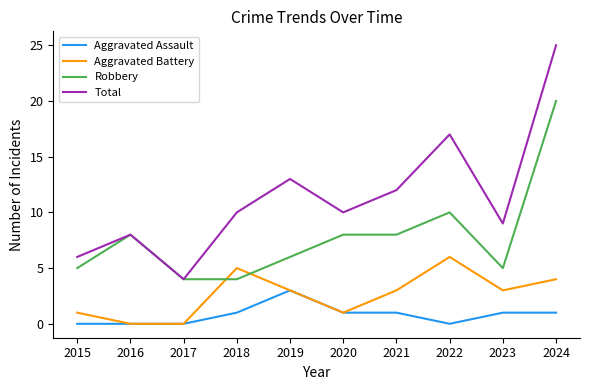

The Robbery series shows 10 at 2022. True or false?

True